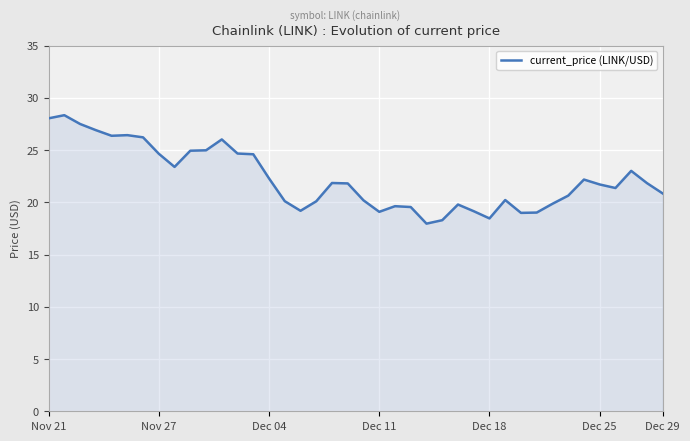

What is the greatest value displayed?

28.3